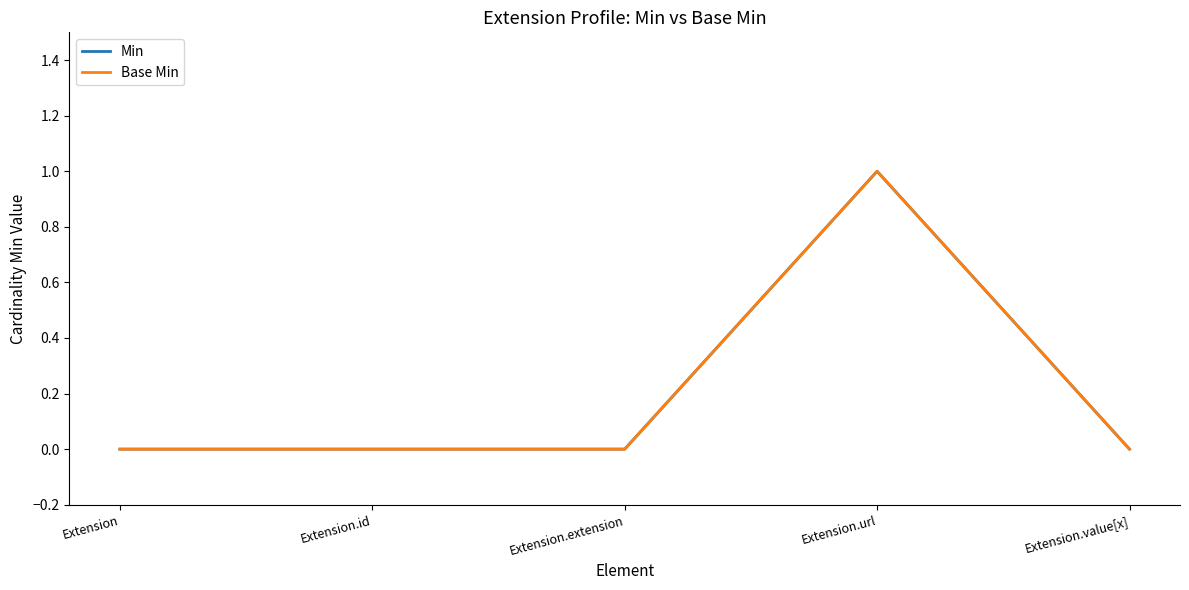

What is the difference between the maximum and minimum values in the Base Min series?

1